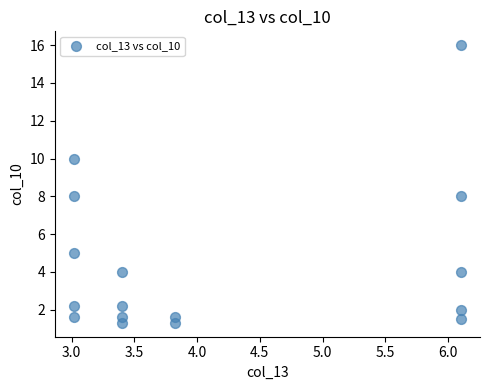

What is the range of X values (max minus min)?

3.1